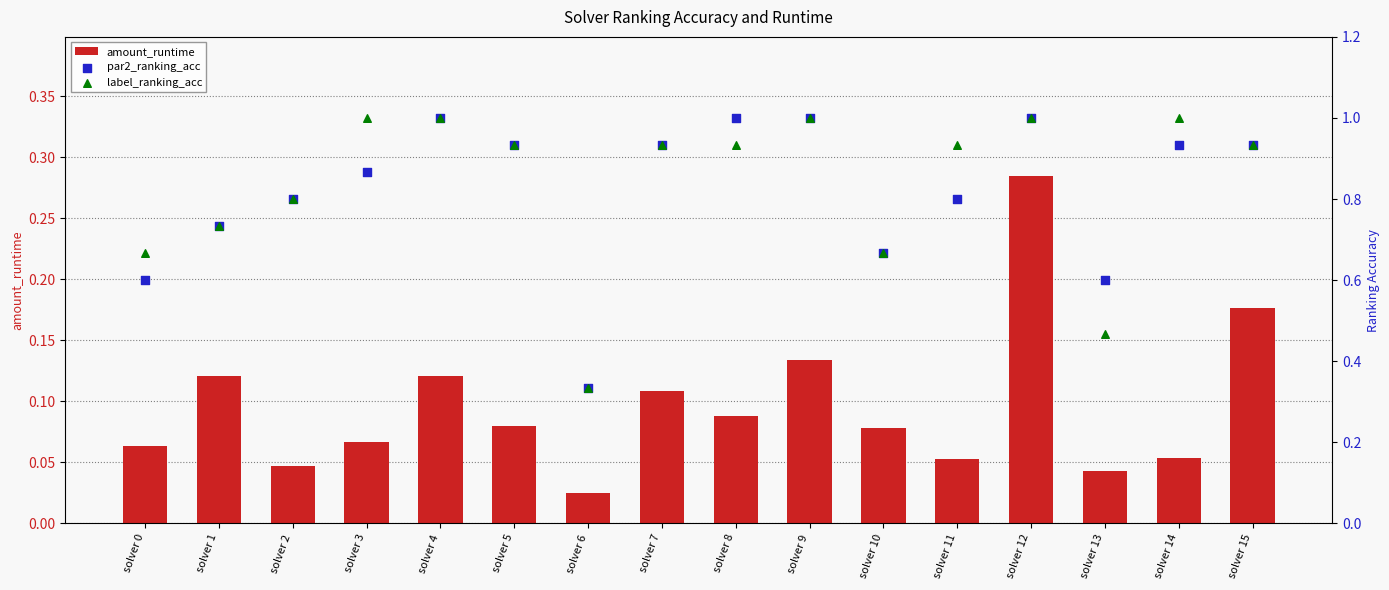

Which series has the widest spread of Y values?

par2_ranking_acc